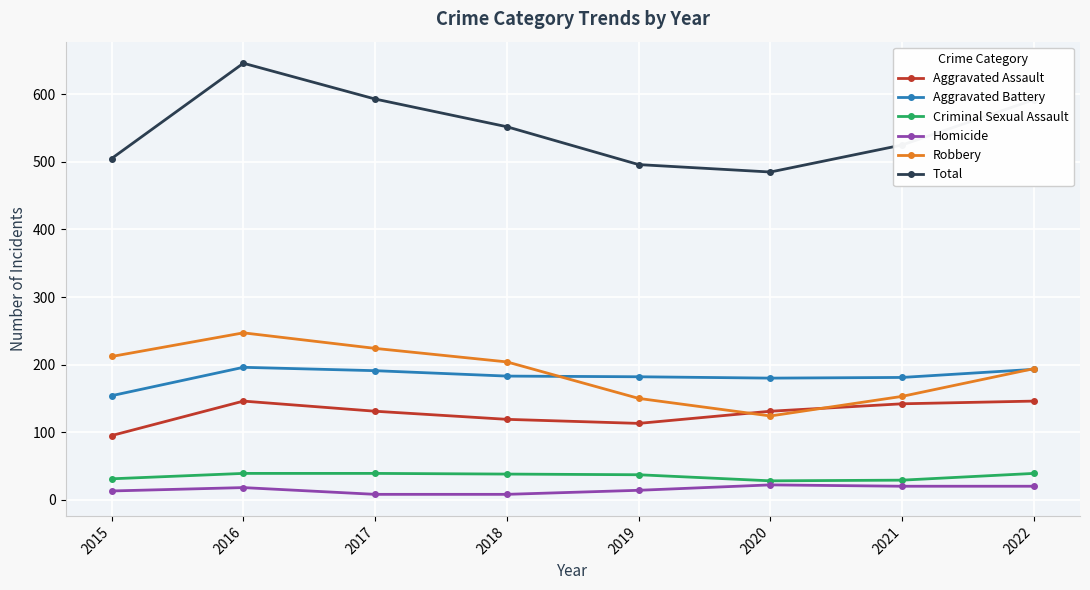

Count the number of categories in the chart.

8